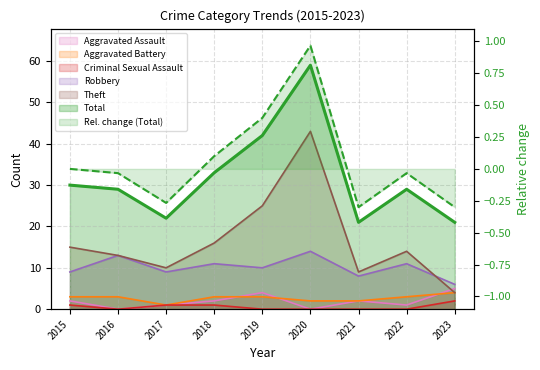

At which label does Aggravated Assault reach its minimum?

2016